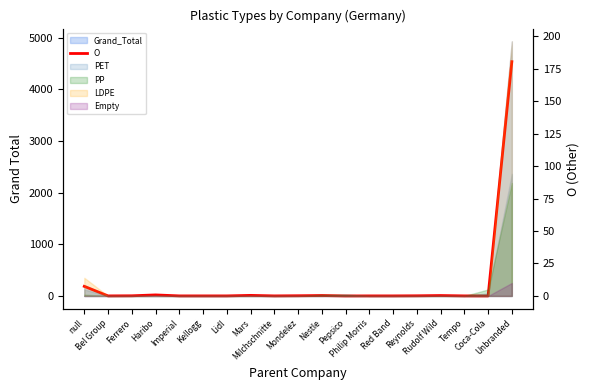

The value at Lidl is 2. True or false?

False